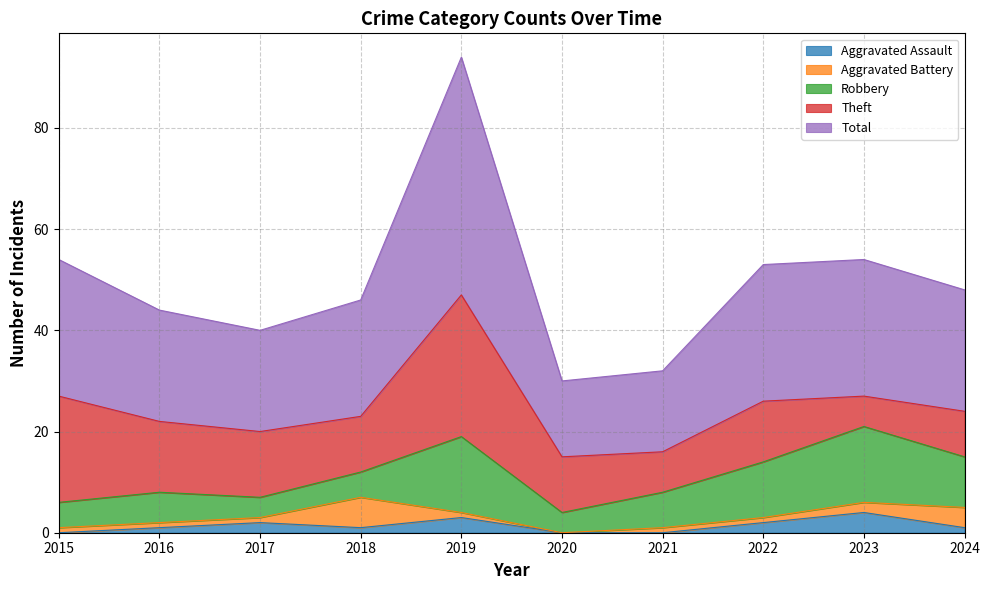

At which category does Robbery reach its first local valley?

2017